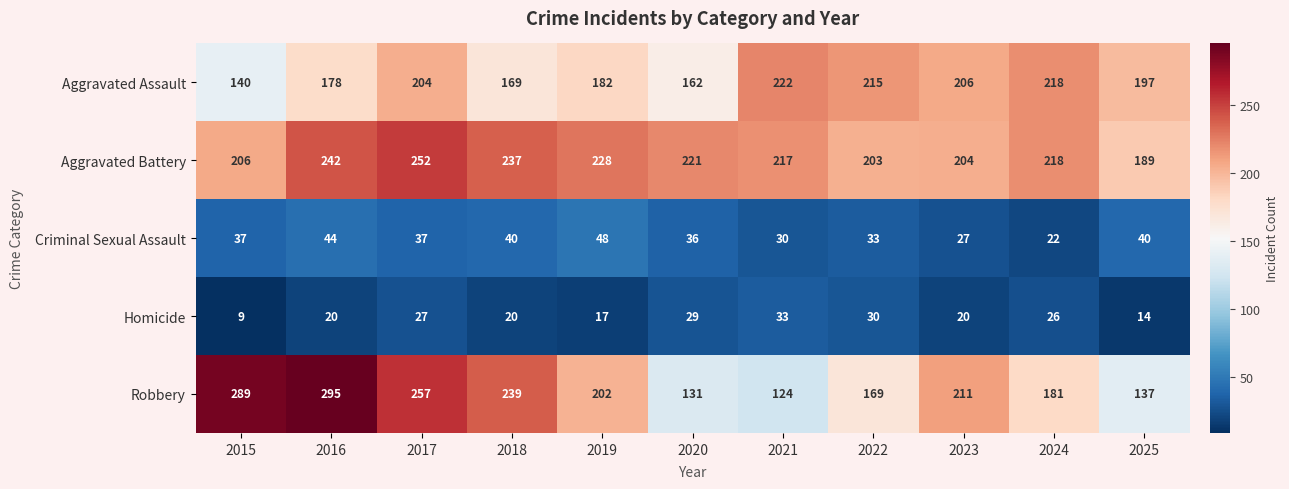

Where is Aggravated Assault nearest to the value 181?

2019